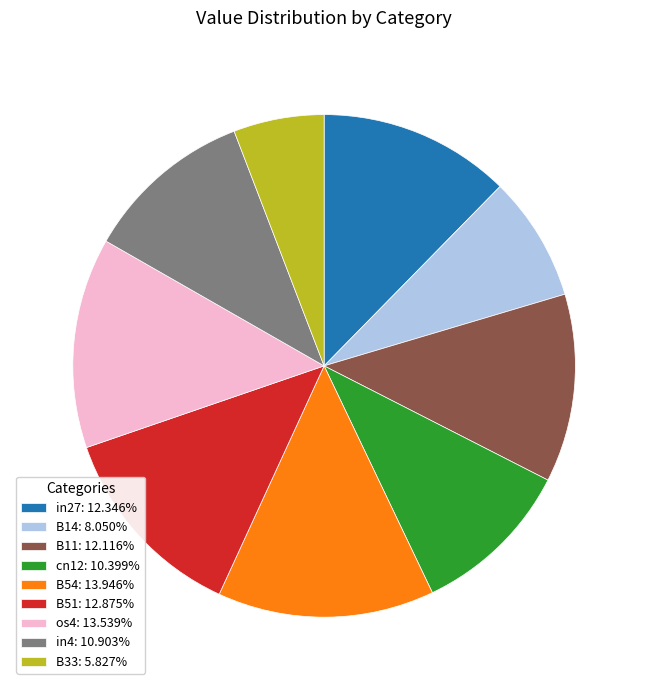

Is there a majority slice in this chart?

No